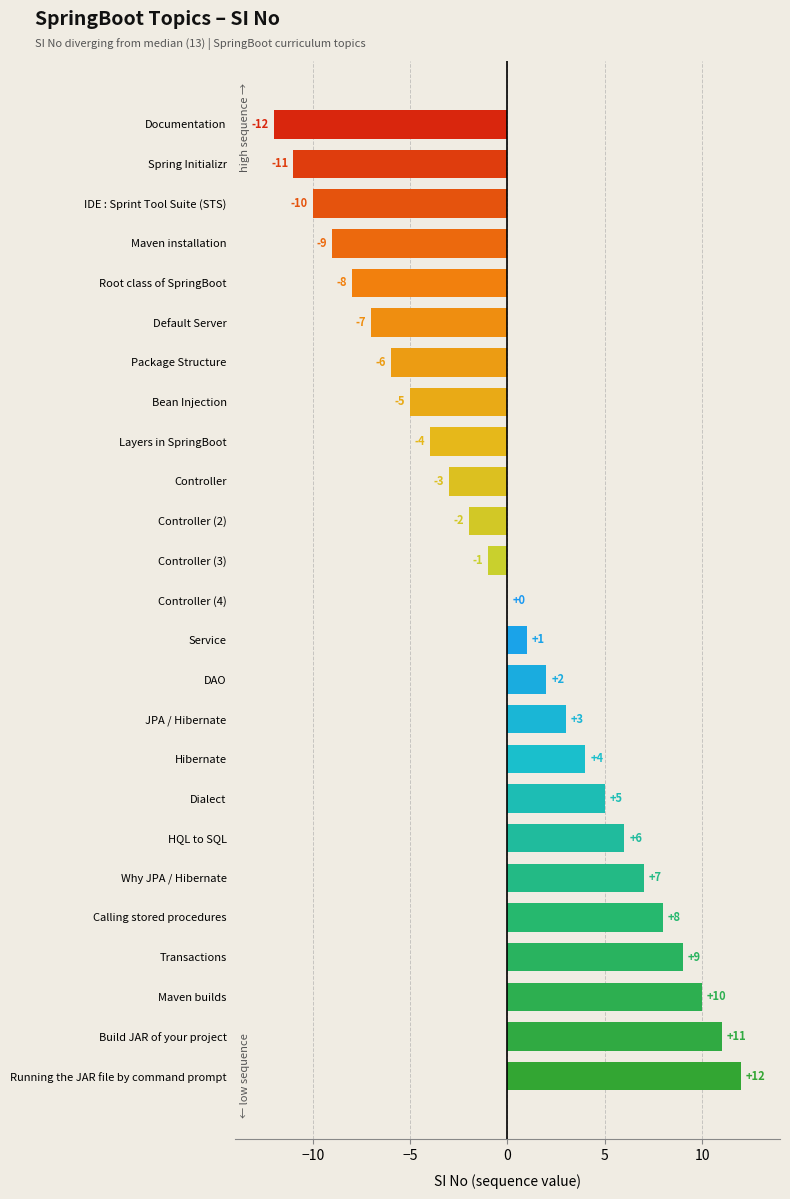

Which has a higher value, Documentation or Spring Initializr?

Spring Initializr